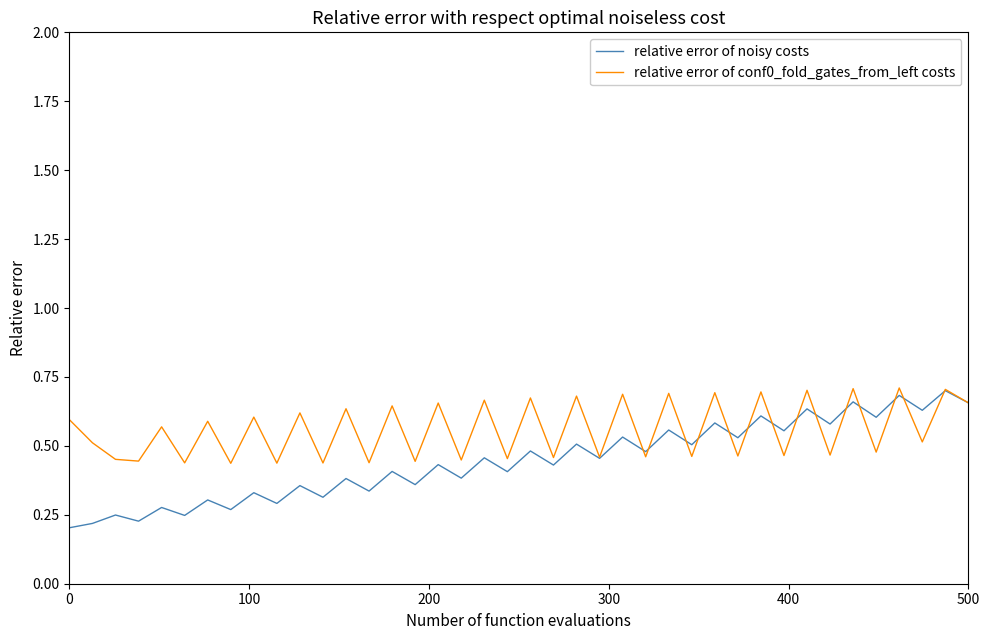

Rank the series by their average value, from highest to lowest.

relative error of conf0_fold_gates_from_left costs, relative error of noisy costs